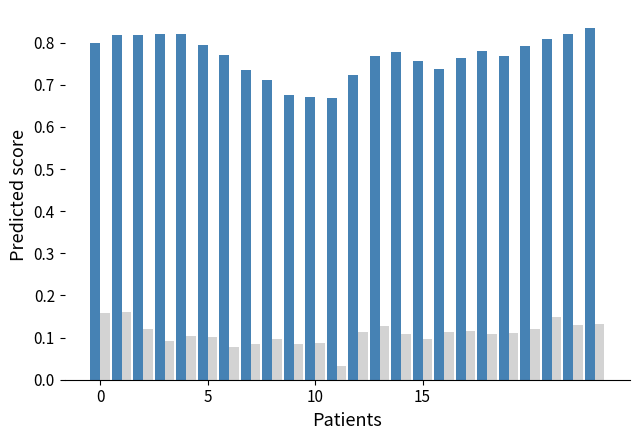

What is the greatest value displayed?

0.8